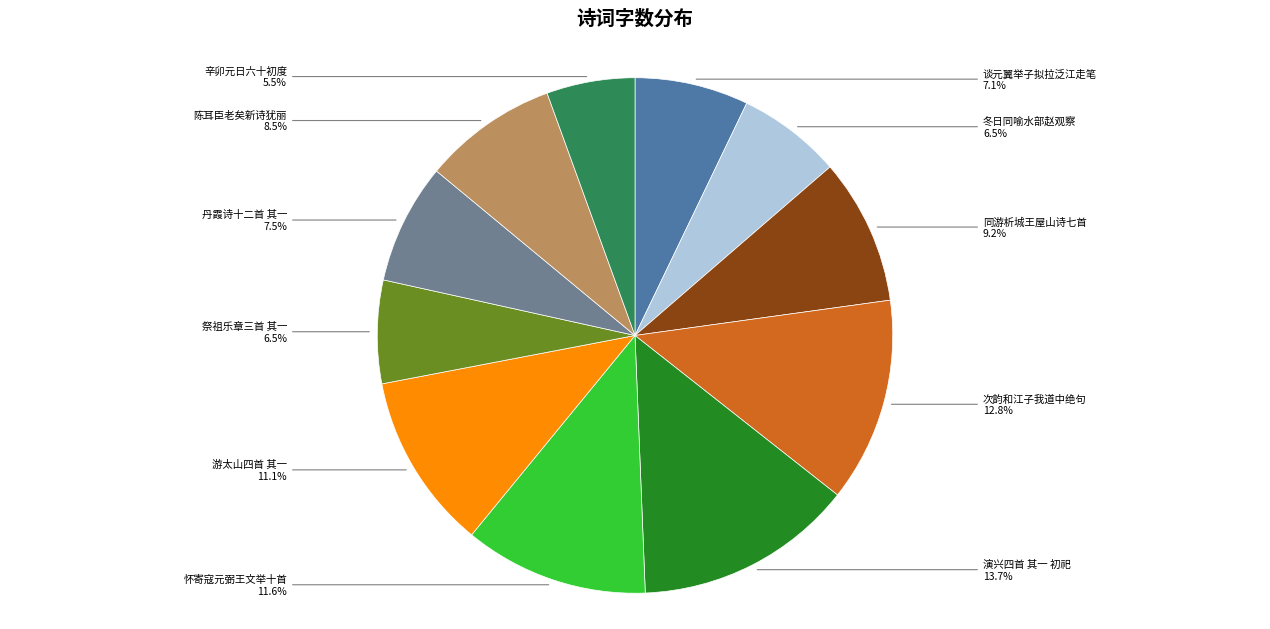

What is the largest slice in the pie chart?

演兴四首 其一 初祀